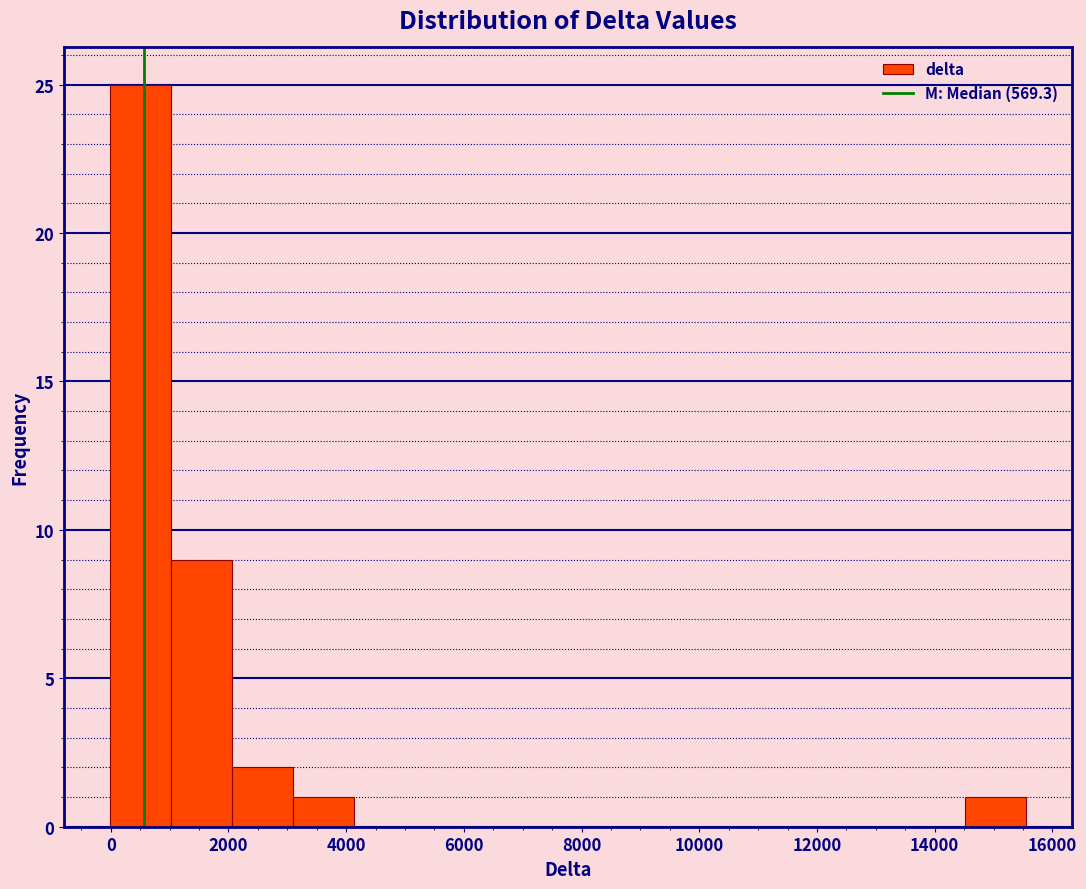

What is the height of the bar covering 2000 to 3000 on the x-axis? Neither the bar edges nor the heights are printed on the chart, so give them approximately, as read against the axes.

2